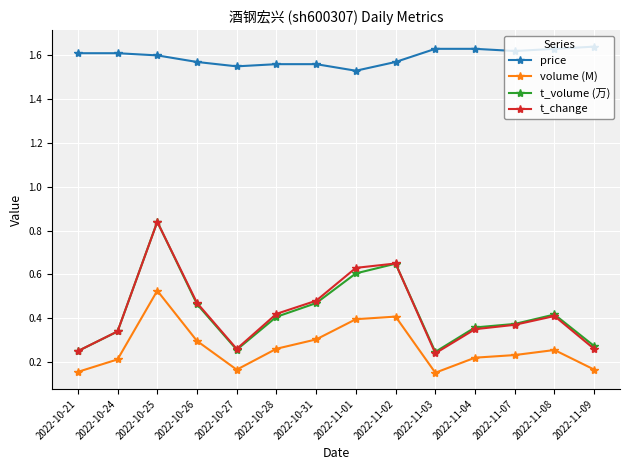

True or false: t_volume (万) has a value of 0.4 at 2022-10-27.

False